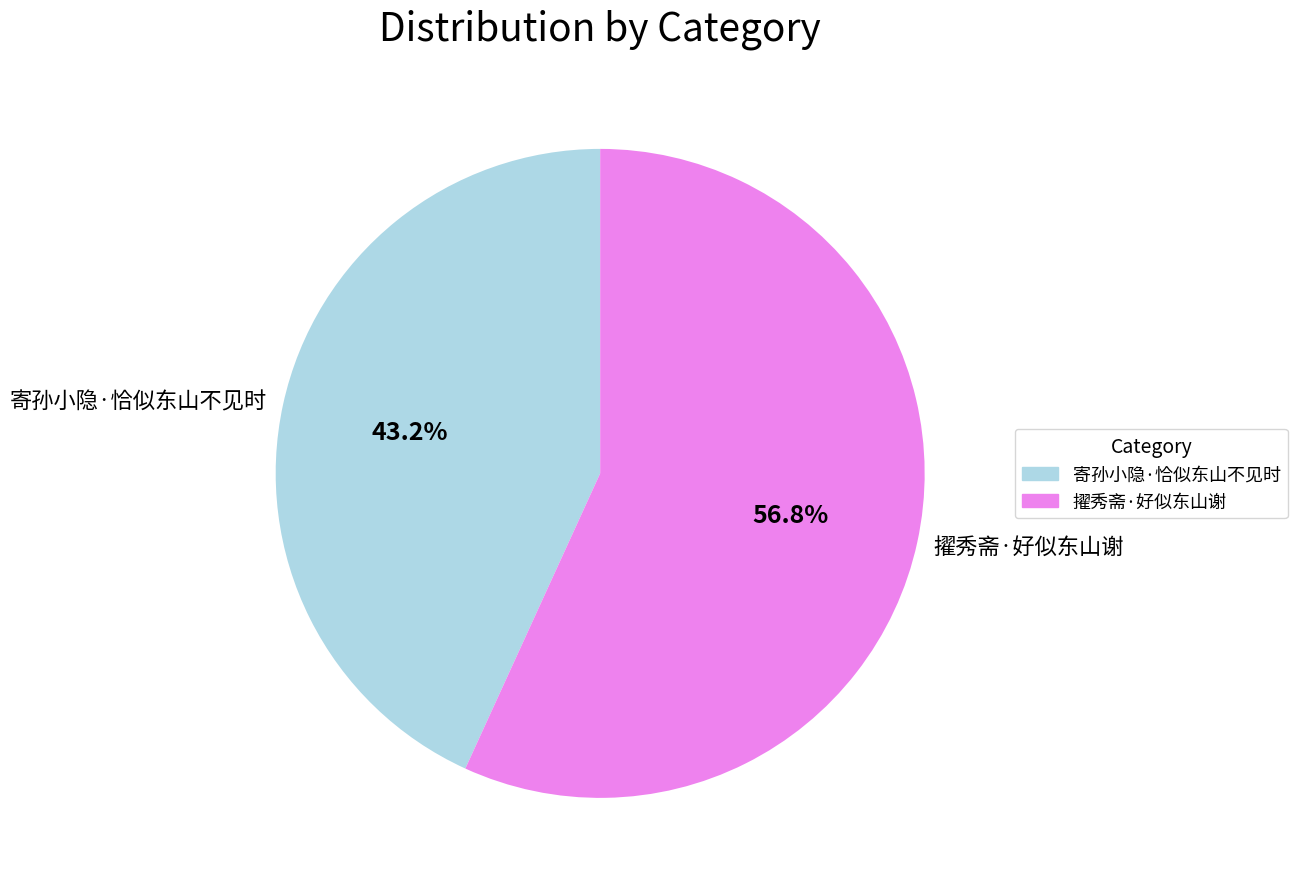

Count the number of slices in the pie.

2